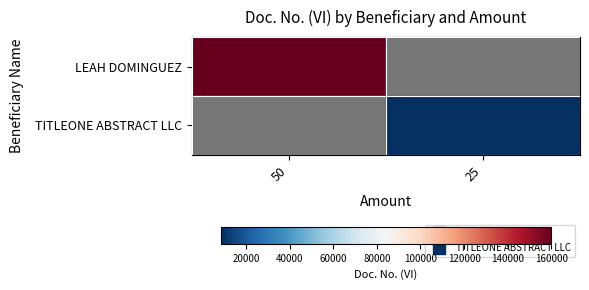

The value of LEAH DOMINGUEZ at 50 is 211432.2. True or false?

False